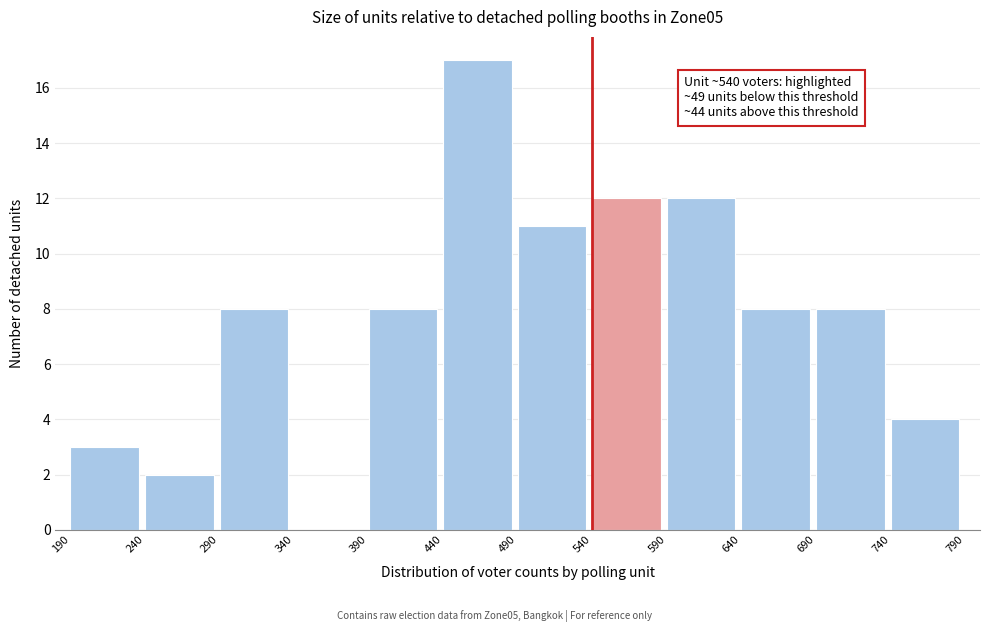

Over which range of the x-axis is the bar tallest?

440 to 490